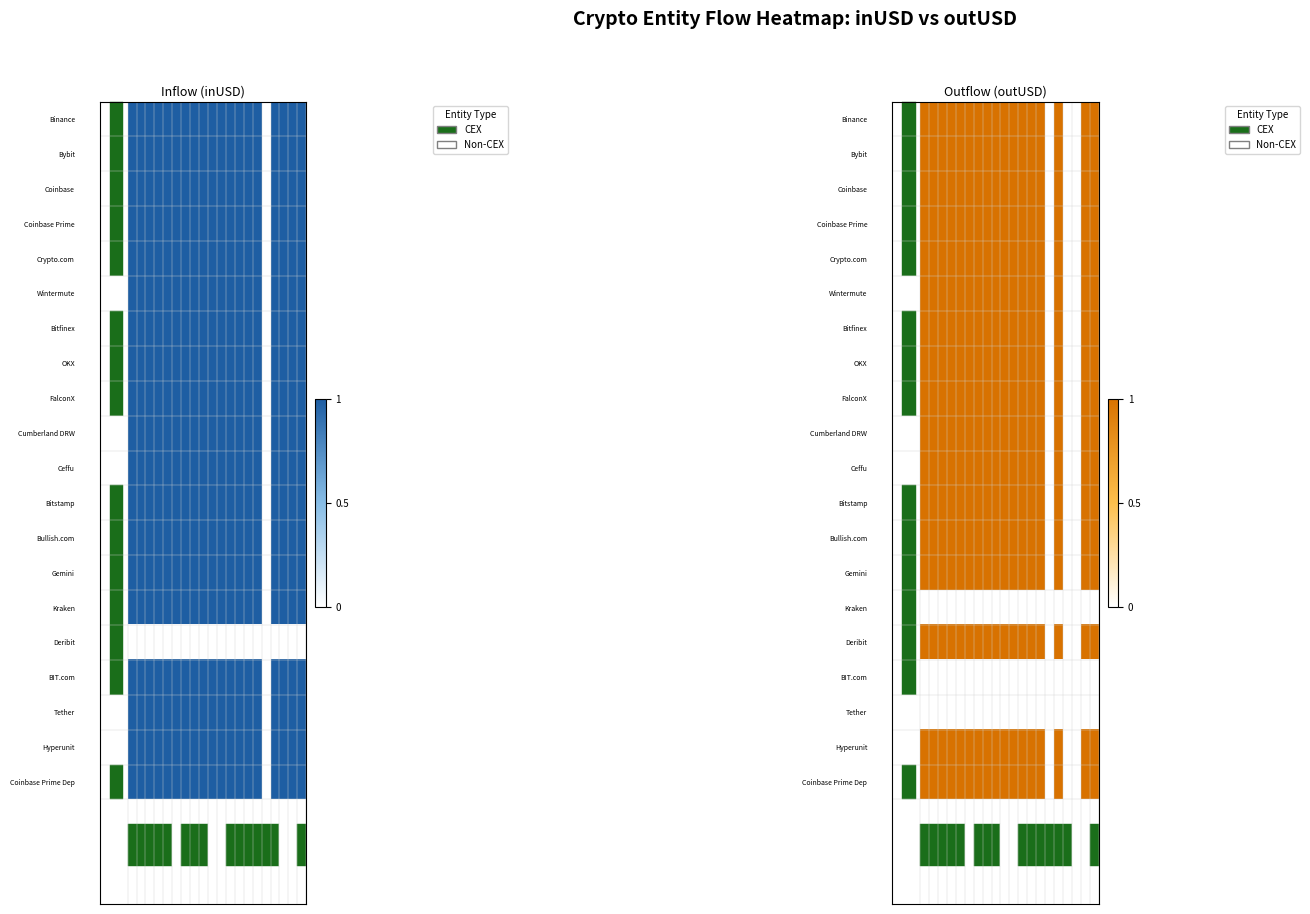

How many positive values does the Bybit series have?

17